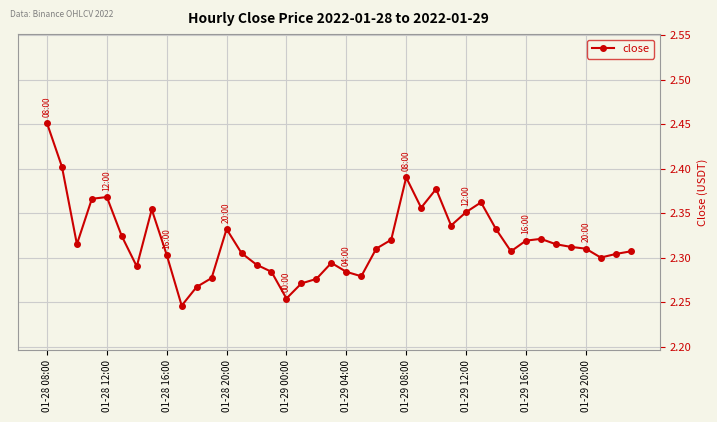

What is the sum of all values?

92.8